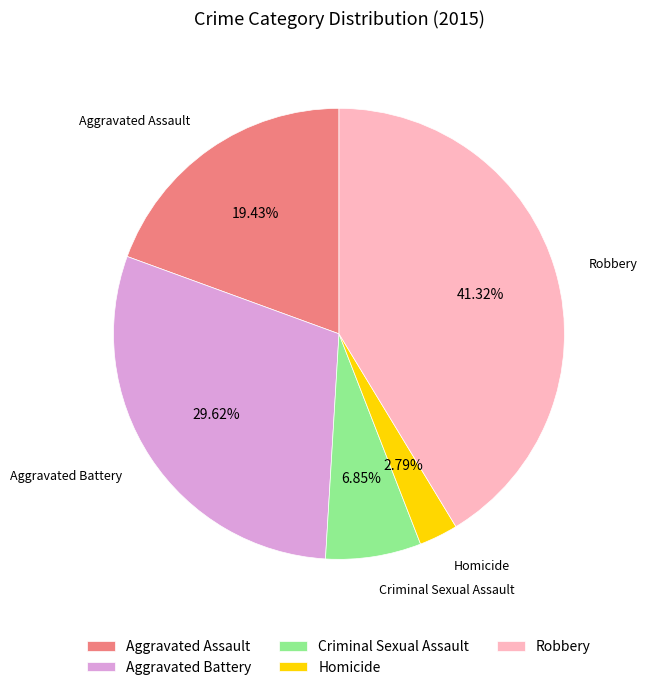

To the nearest percent, what is the difference between the Aggravated Assault and Robbery slice percentages?

22%